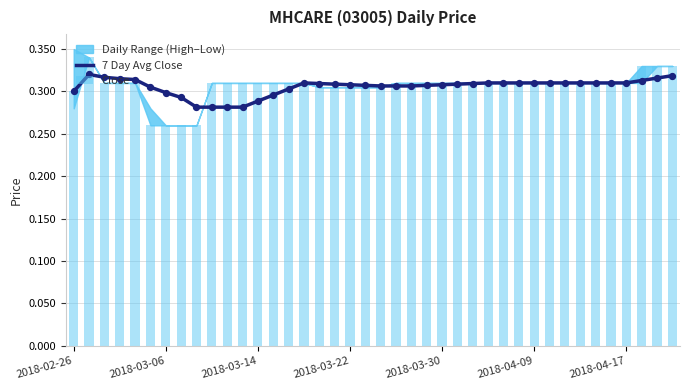

Is the value of Close at 28 greater than the value of 7 Day Avg Close at 34?

No